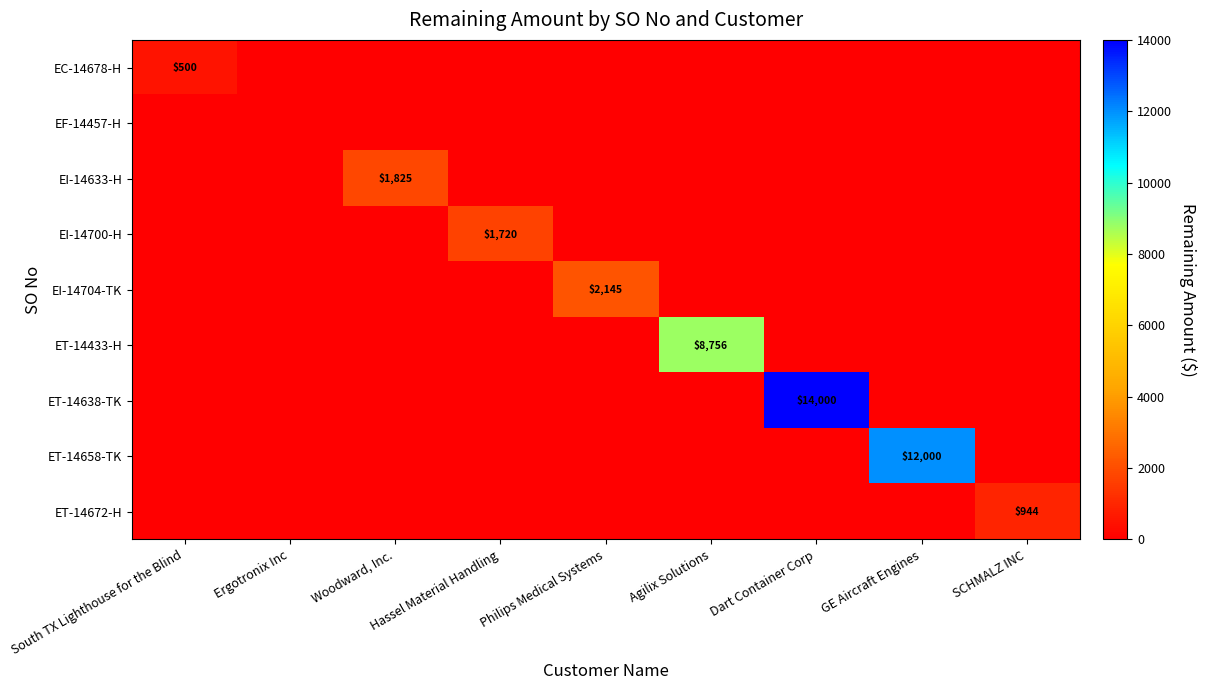

Reading left to right, extract all data points from this chart.

row_0: 500.0	0.0	0.0	0.0	0.0	0.0	0.0	0.0	0.0
row_1: 0.0	0.0	0.0	0.0	0.0	0.0	0.0	0.0	0.0
row_2: 0.0	0.0	1825.0	0.0	0.0	0.0	0.0	0.0	0.0
row_3: 0.0	0.0	0.0	1720.0	0.0	0.0	0.0	0.0	0.0
row_4: 0.0	0.0	0.0	0.0	2145.0	0.0	0.0	0.0	0.0
row_5: 0.0	0.0	0.0	0.0	0.0	8756.0	0.0	0.0	0.0
row_6: 0.0	0.0	0.0	0.0	0.0	0.0	14000.0	0.0	0.0
row_7: 0.0	0.0	0.0	0.0	0.0	0.0	0.0	12000.0	0.0
row_8: 0.0	0.0	0.0	0.0	0.0	0.0	0.0	0.0	943.6